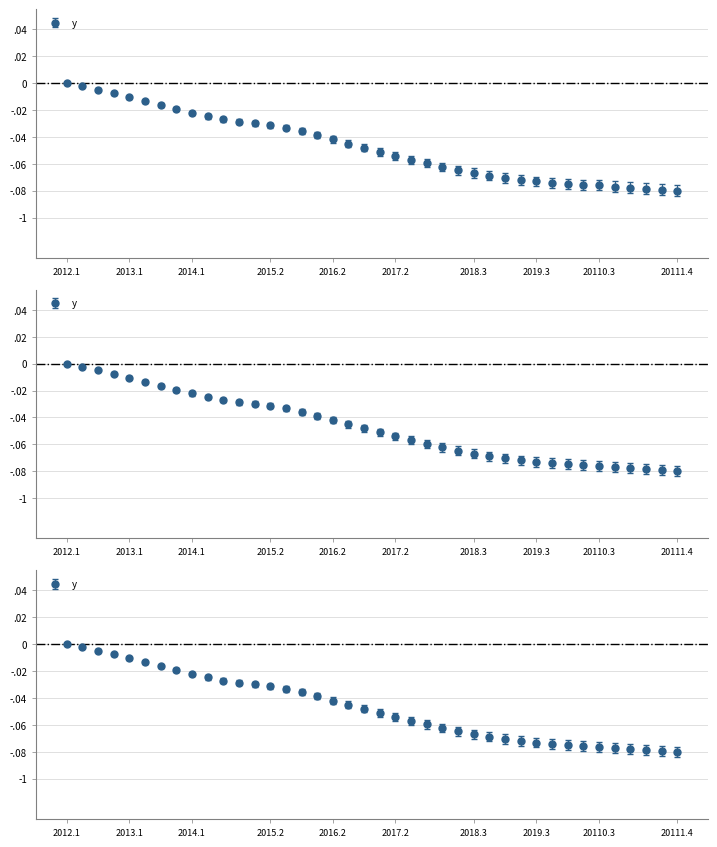

What is the difference between the maximum and second lowest values?

0.1